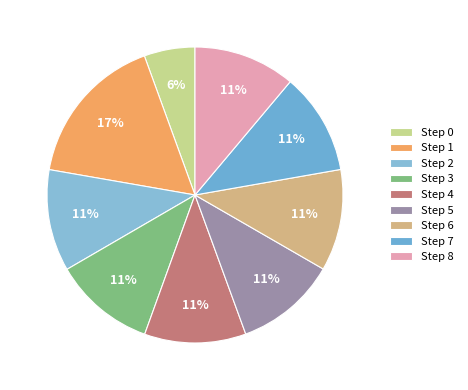

To the nearest percent, what is the difference between the largest and smallest slice percentages?

11%